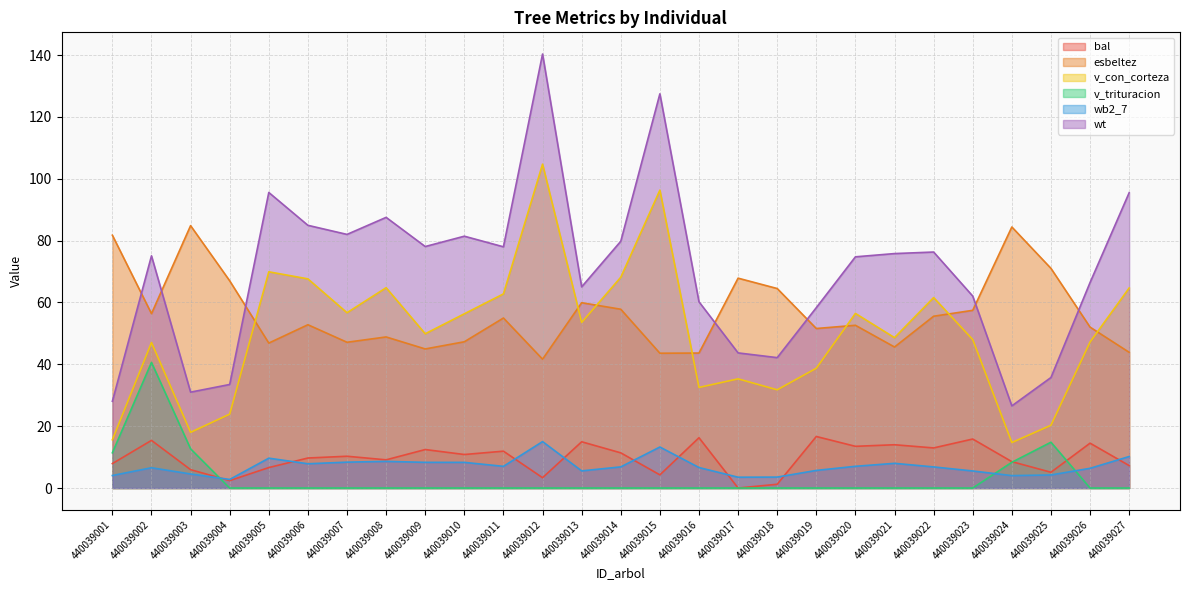

Reading left to right, transcribe all the data shown in this chart.

bal: 440039001=7.9	440039002=15.4	440039003=5.9	440039004=2.4	440039005=6.6	440039006=9.7	440039007=10.3	440039008=9.1	440039009=12.4	440039010=10.8	440039011=11.9	440039012=3.3	440039013=15.0	440039014=11.4	440039015=4.3	440039016=16.3	440039017=0.0	440039018=1.2	440039019=16.7	440039020=13.5	440039021=14.0	440039022=13.0	440039023=15.8	440039024=8.5	440039025=5.1	440039026=14.5	440039027=7.3
esbeltez: 440039001=81.8	440039002=56.4	440039003=84.8	440039004=67.0	440039005=46.9	440039006=52.8	440039007=47.1	440039008=48.9	440039009=45.0	440039010=47.3	440039011=55.0	440039012=41.7	440039013=59.9	440039014=57.8	440039015=43.6	440039016=43.6	440039017=67.9	440039018=64.5	440039019=51.6	440039020=52.6	440039021=45.6	440039022=55.6	440039023=57.5	440039024=84.4	440039025=71.0	440039026=52.0	440039027=43.9
v_con_corteza: 440039001=15.6	440039002=47.1	440039003=18.0	440039004=23.9	440039005=69.9	440039006=67.6	440039007=56.7	440039008=64.8	440039009=49.9	440039010=56.4	440039011=62.8	440039012=104.7	440039013=53.6	440039014=68.2	440039015=96.3	440039016=32.5	440039017=35.3	440039018=31.8	440039019=38.8	440039020=56.5	440039021=48.6	440039022=61.6	440039023=48.0	440039024=14.7	440039025=20.3	440039026=47.2	440039027=64.7
v_trituracion: 440039001=11.4	440039002=40.6	440039003=12.7	440039004=0.0	440039005=0.0	440039006=0.0	440039007=0.0	440039008=0.0	440039009=0.0	440039010=0.0	440039011=0.0	440039012=0.0	440039013=0.0	440039014=0.0	440039015=0.0	440039016=0.0	440039017=0.0	440039018=0.0	440039019=0.0	440039020=0.0	440039021=0.0	440039022=0.0	440039023=0.0	440039024=8.3	440039025=14.8	440039026=0.0	440039027=0.0
wb2_7: 440039001=4.0	440039002=6.6	440039003=4.5	440039004=2.8	440039005=9.7	440039006=7.8	440039007=8.4	440039008=8.6	440039009=8.3	440039010=8.3	440039011=7.0	440039012=15.0	440039013=5.5	440039014=6.8	440039015=13.3	440039016=6.6	440039017=3.5	440039018=3.5	440039019=5.7	440039020=7.0	440039021=8.0	440039022=6.8	440039023=5.5	440039024=4.0	440039025=4.2	440039026=6.4	440039027=10.2
wt: 440039001=28.1	440039002=75.1	440039003=31.0	440039004=33.5	440039005=95.6	440039006=85.0	440039007=82.0	440039008=87.5	440039009=78.1	440039010=81.4	440039011=78.0	440039012=140.3	440039013=65.1	440039014=79.8	440039015=127.5	440039016=60.2	440039017=43.7	440039018=42.2	440039019=58.3	440039020=74.8	440039021=75.8	440039022=76.3	440039023=62.1	440039024=26.6	440039025=35.7	440039026=66.5	440039027=95.5